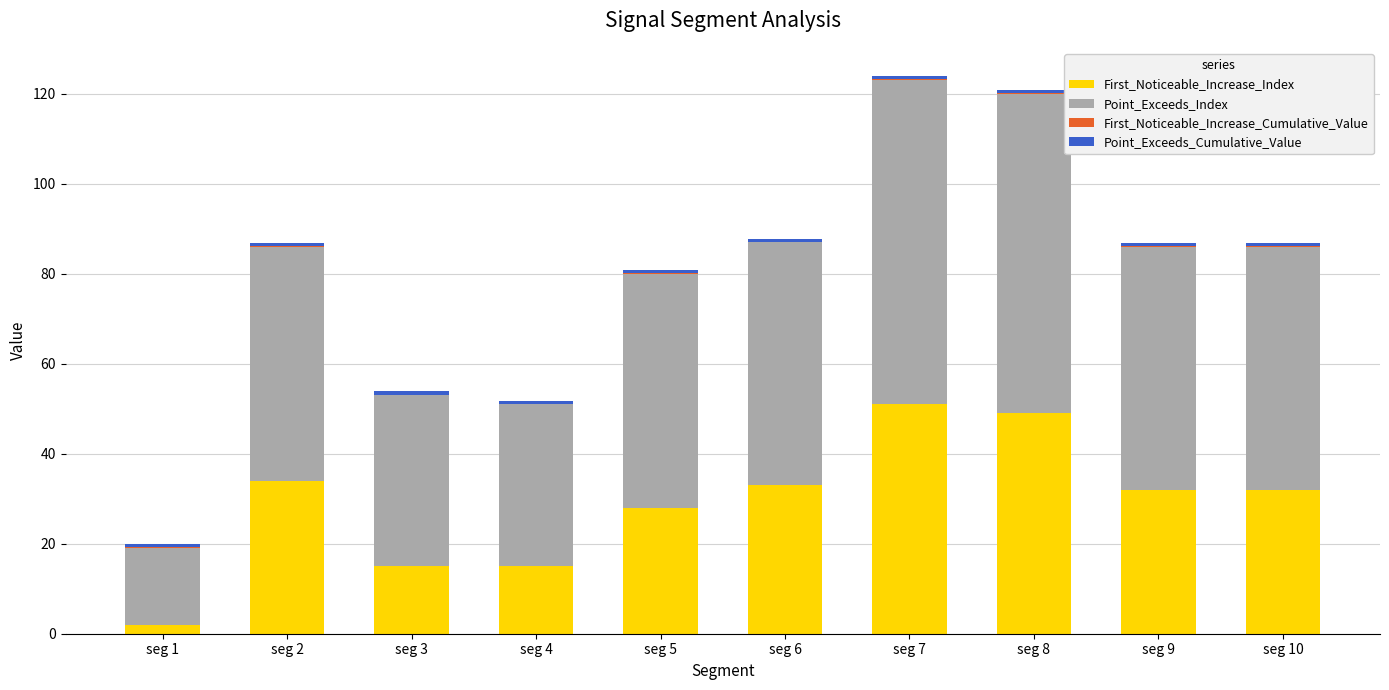

Count the number of categories in the chart.

10